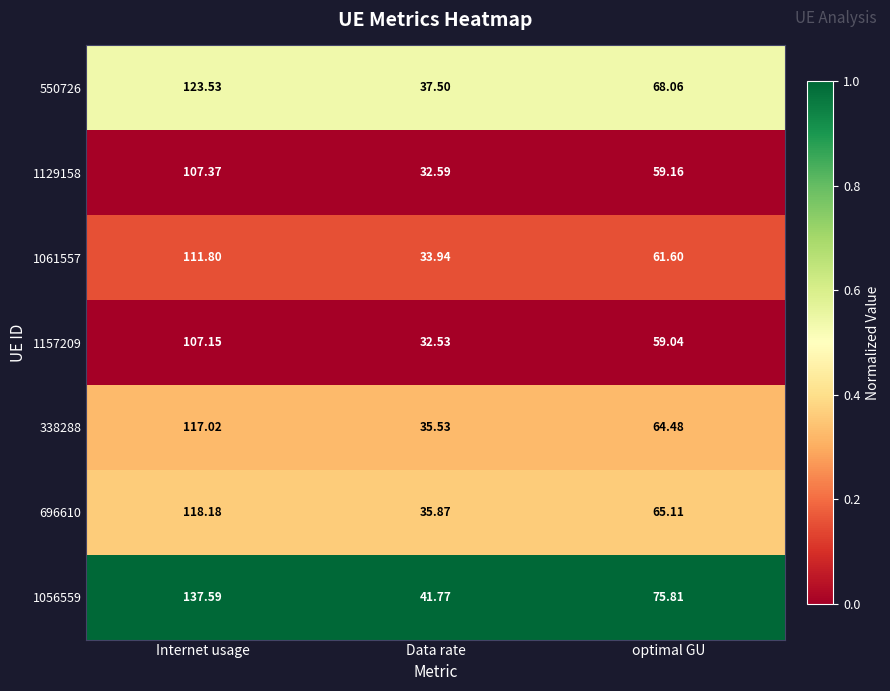

At which label does 1157209 reach its minimum?

Data rate